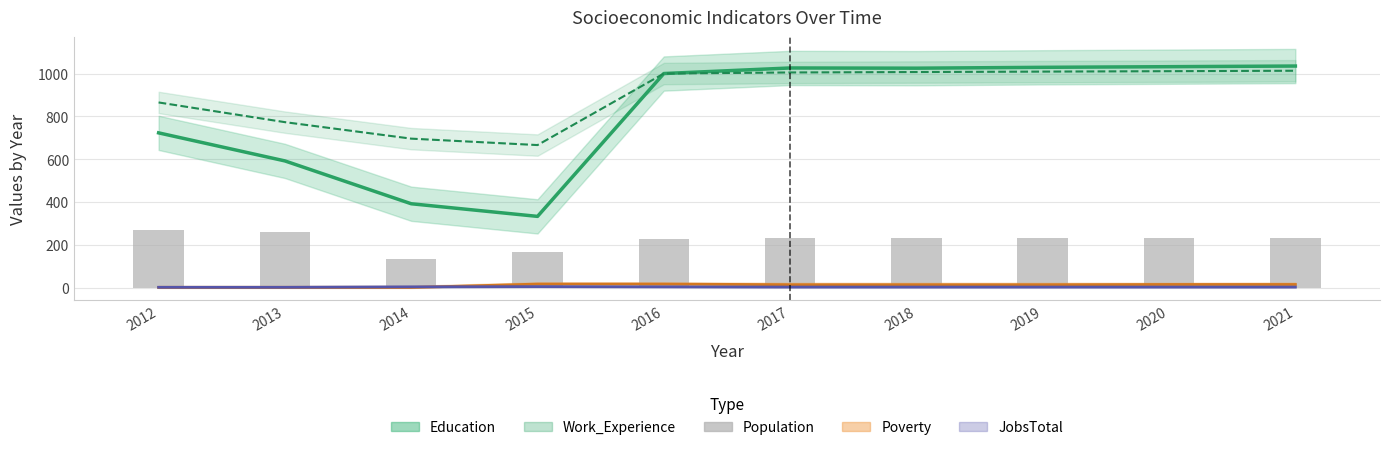

Reading left to right, list all the values displayed in this chart.

2012=268	2013=260	2014=135	2015=168	2016=226	2017=230	2018=230	2019=231	2020=232	2021=232